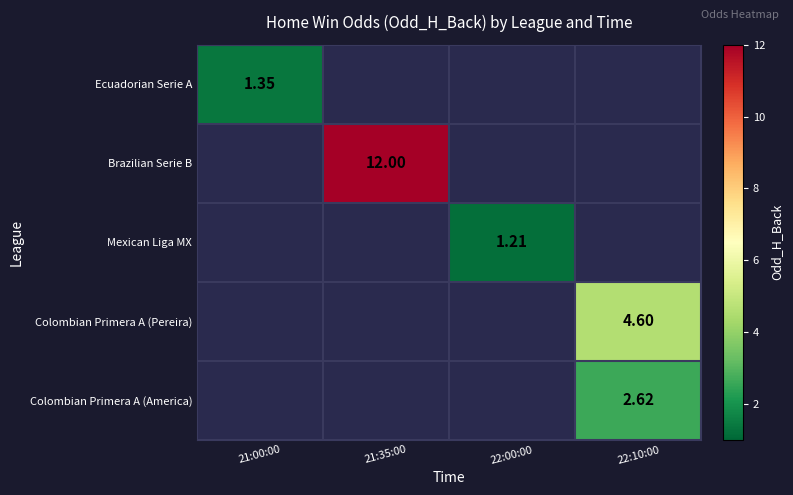

What is the smallest value displayed?

1.2